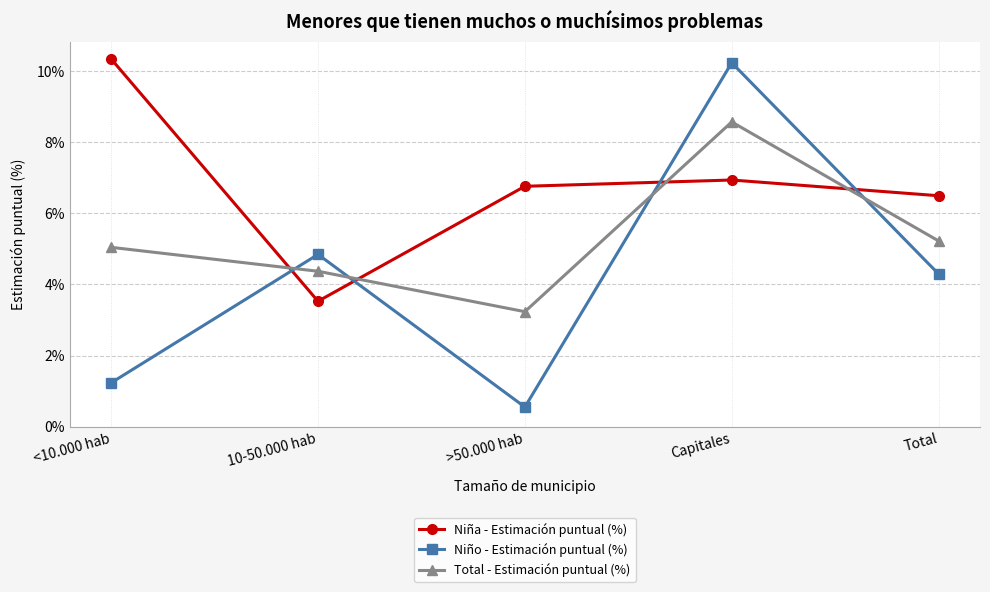

Is the value of Total - Estimación puntual (%) at Total greater than the value of Niño - Estimación puntual (%) at Total?

Yes